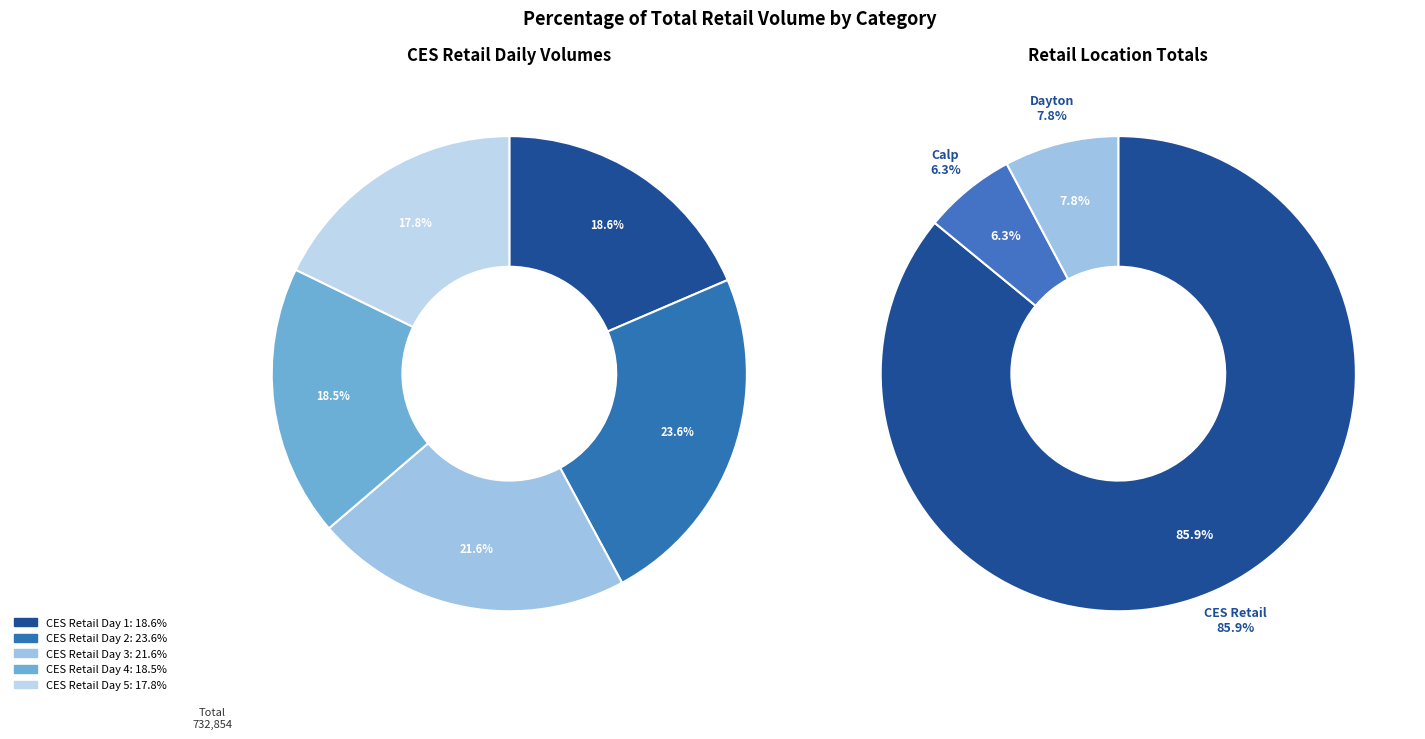

To the nearest percent, what is the difference between the largest and smallest slice percentages?

6%